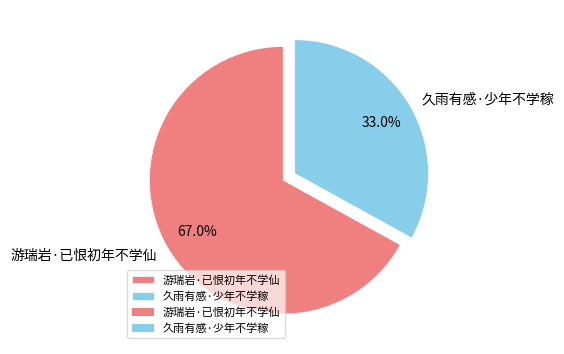

Is 久雨有感·少年不学稼 the majority of the pie?

No